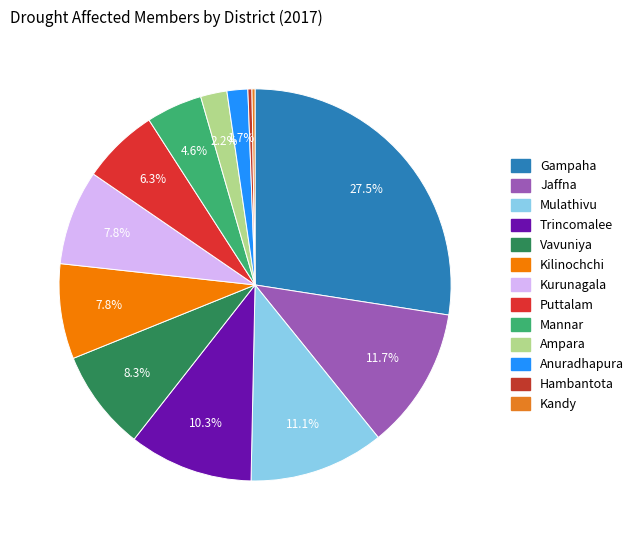

Rank the categories by value from lowest to highest.

Kandy, Hambantota, Anuradhapura, Ampara, Mannar, Puttalam, Kurunagala, Kilinochchi, Vavuniya, Trincomalee, Mulathivu, Jaffna, Gampaha